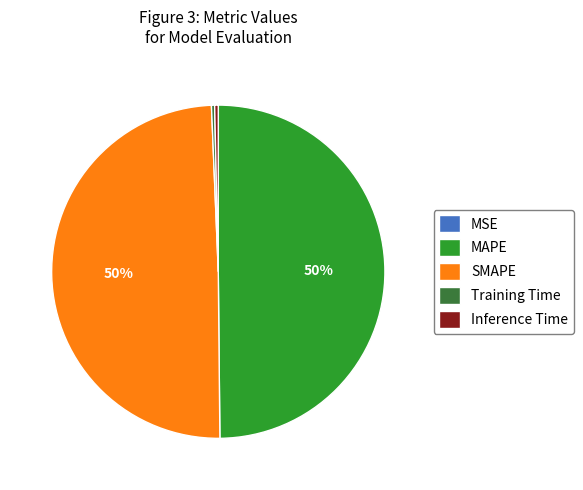

Between Inference Time and MAPE, which is larger?

MAPE